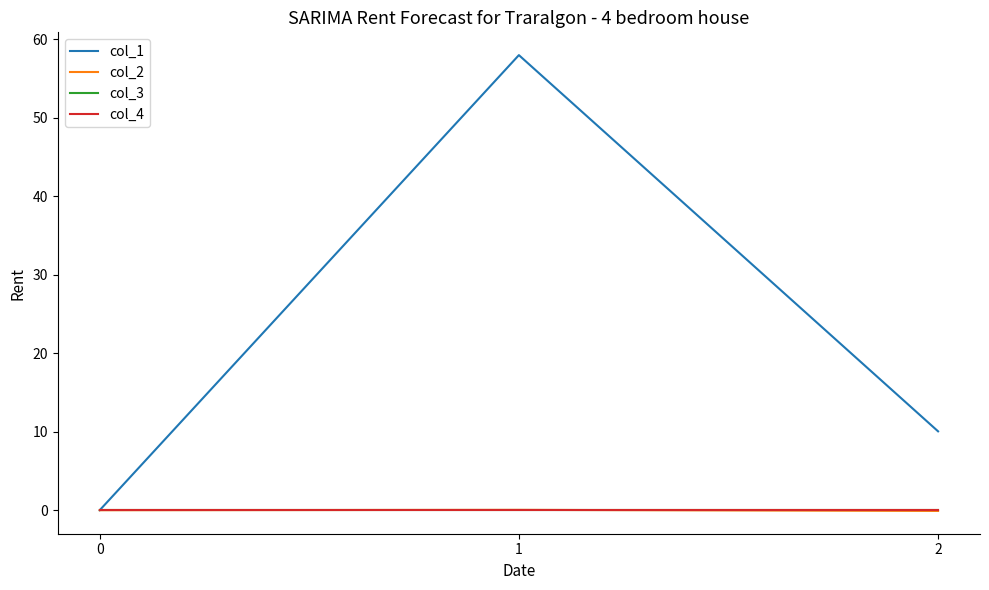

Rank the categories by col_3 value from lowest to highest.

0, 1, 2